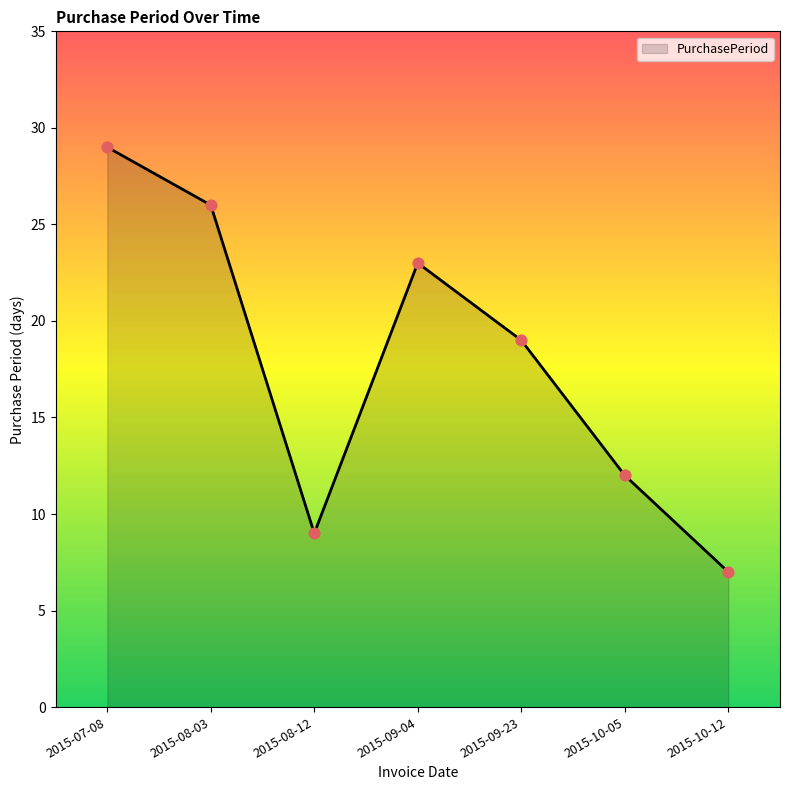

What is the change in value from 2015-08-12 to 2015-10-12?

-2